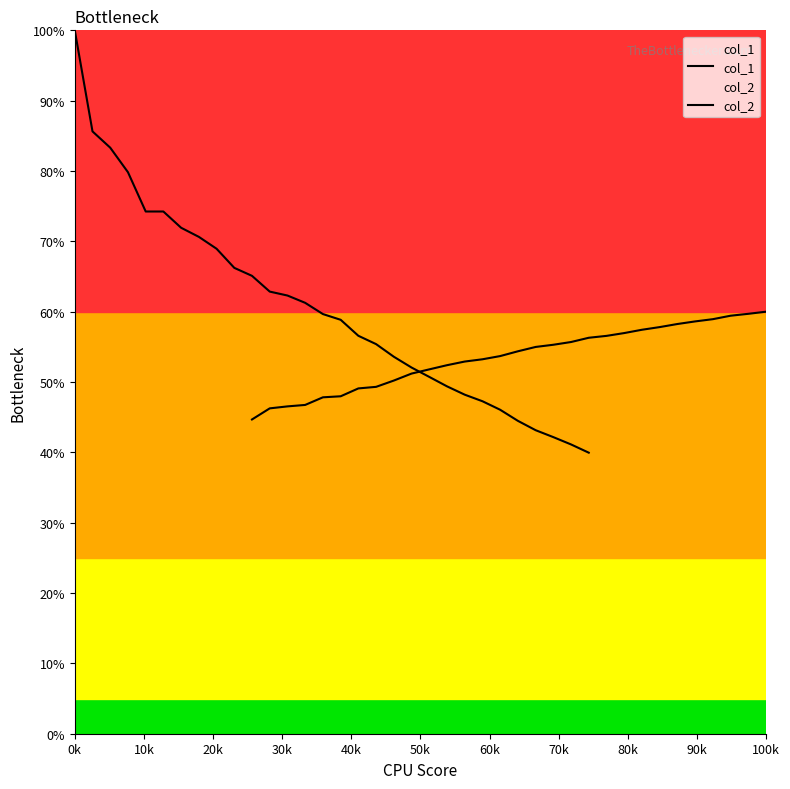

List the series in order of their peak value, lowest first.

col_2, col_1